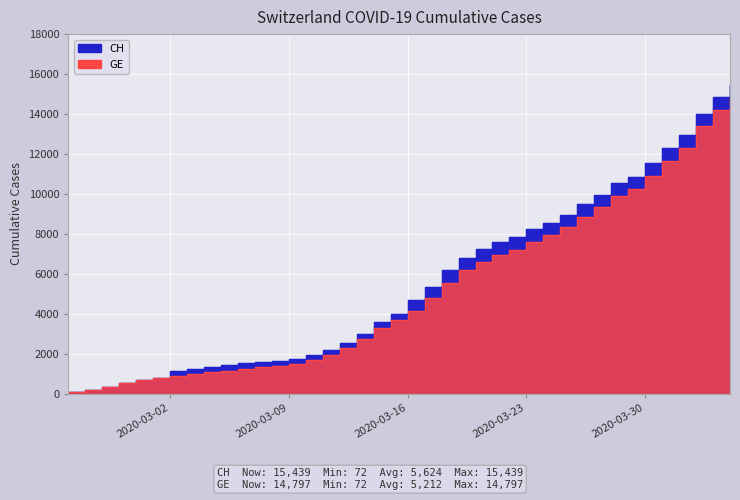

At which label is GE closest to 7434?

2020-03-23